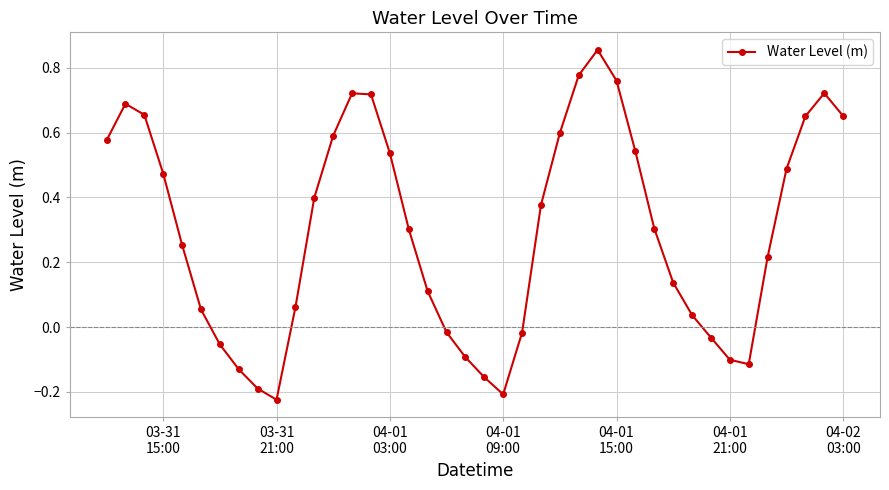

How many interior local peaks (higher than both neighbors) does the data have?

4